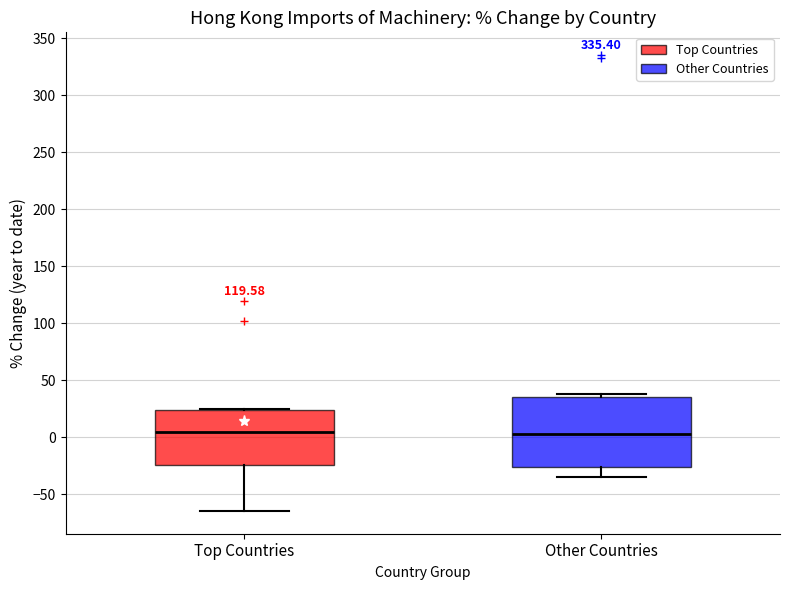

Where does the median line of the box for Top Countries sit on the y-axis? The values are not printed on the chart, so give them approximately, as read against the axis.

5